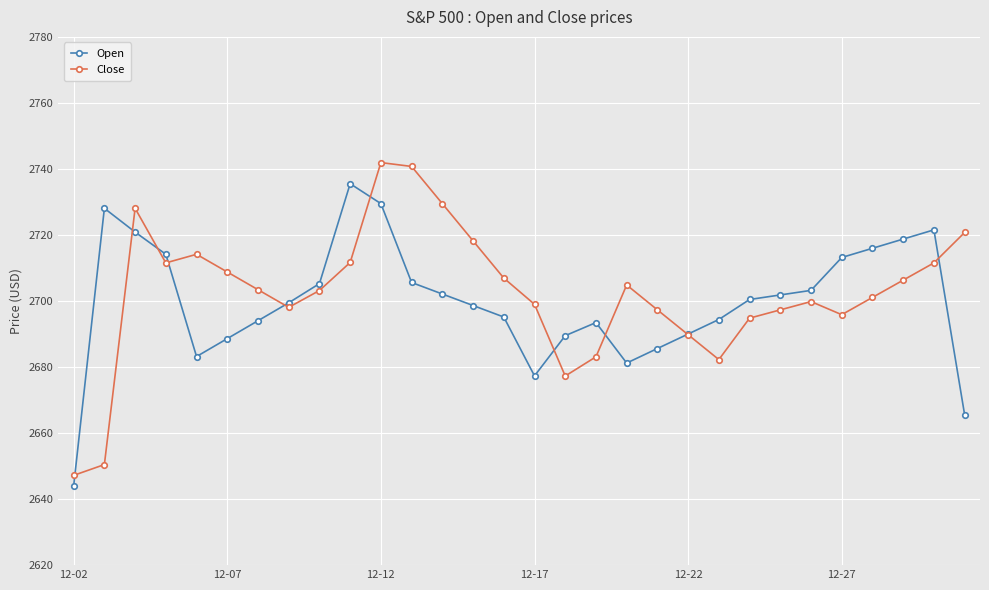

Is this an area chart (filled region under the line)?

No